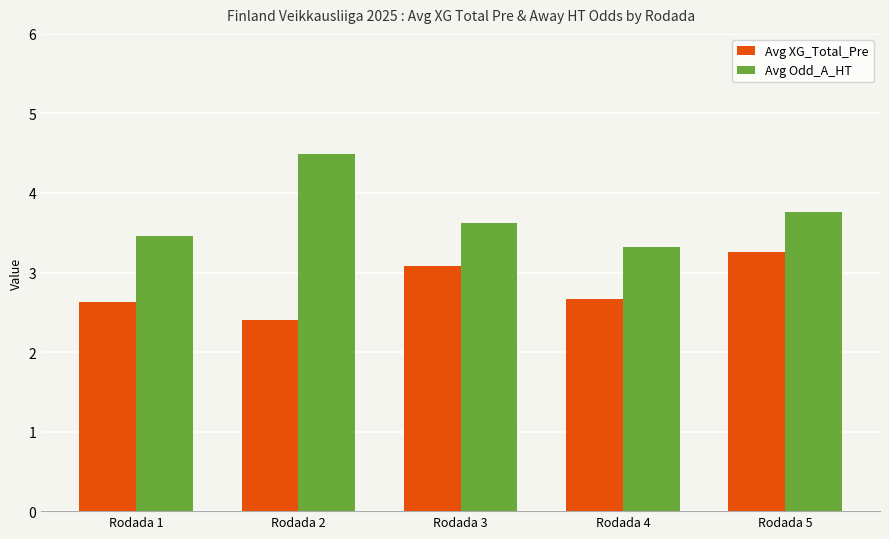

What is the lowest value of the Avg XG_Total_Pre series?

2.4